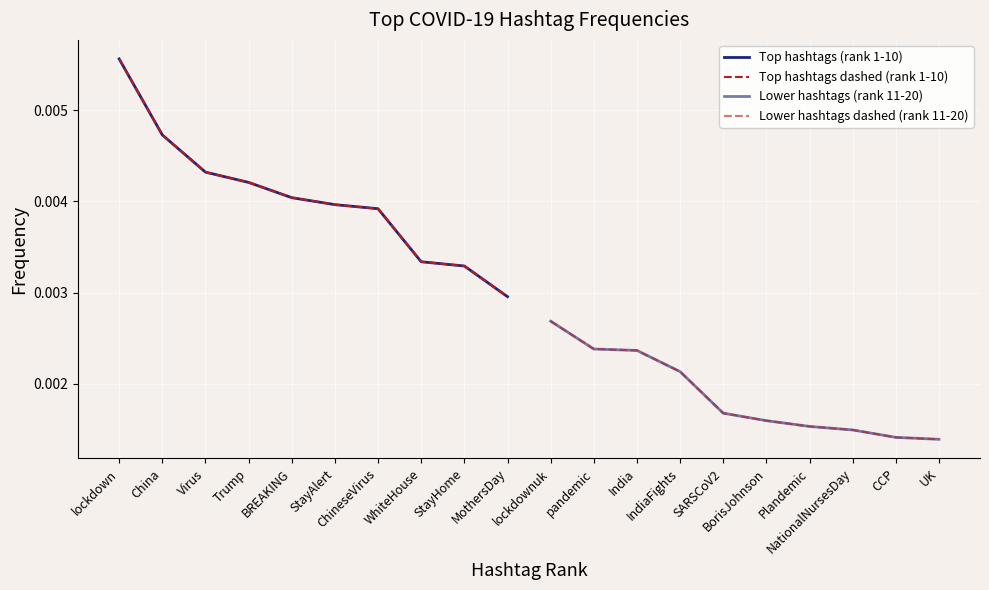

What is the label of the 4th point from the left?

Trump